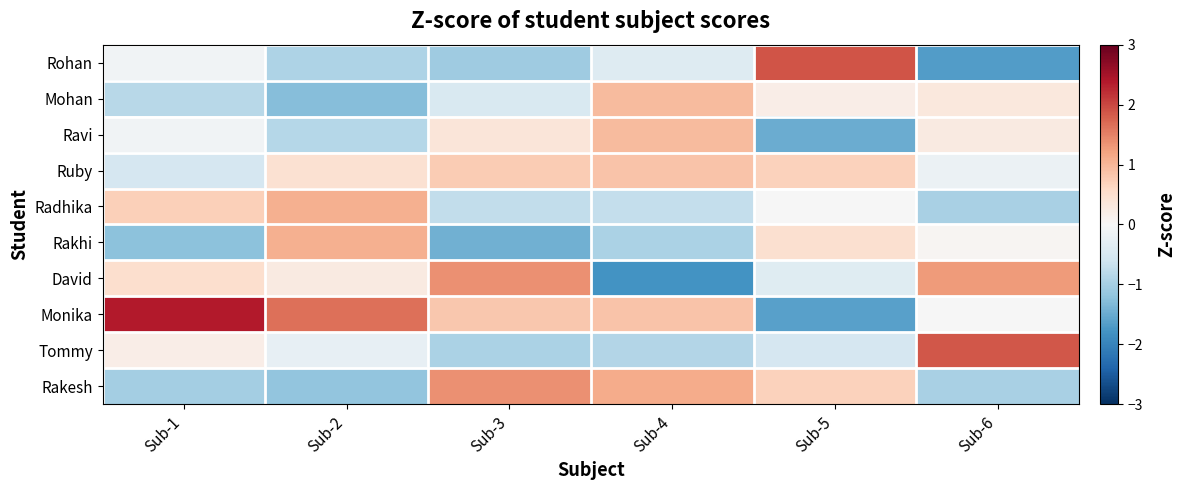

Reading right to left, what are all the values shown in this chart?

Rohan: Sub-6=-1.7	Sub-5=1.9	Sub-4=-0.4	Sub-3=-1.1	Sub-2=-0.9	Sub-1=-0.1
Mohan: Sub-6=0.3	Sub-5=0.2	Sub-4=0.9	Sub-3=-0.5	Sub-2=-1.3	Sub-1=-0.8
Ravi: Sub-6=0.3	Sub-5=-1.5	Sub-4=0.9	Sub-3=0.4	Sub-2=-0.8	Sub-1=-0.1
Ruby: Sub-6=-0.2	Sub-5=0.7	Sub-4=0.9	Sub-3=0.8	Sub-2=0.5	Sub-1=-0.5
Radhika: Sub-6=-1.0	Sub-5=-0.0	Sub-4=-0.7	Sub-3=-0.7	Sub-2=1.1	Sub-1=0.7
Rakhi: Sub-6=0.0	Sub-5=0.5	Sub-4=-1.0	Sub-3=-1.5	Sub-2=1.1	Sub-1=-1.2
David: Sub-6=1.3	Sub-5=-0.4	Sub-4=-1.8	Sub-3=1.4	Sub-2=0.3	Sub-1=0.5
Monika: Sub-6=-0.0	Sub-5=-1.6	Sub-4=0.9	Sub-3=0.8	Sub-2=1.7	Sub-1=2.4
Tommy: Sub-6=1.9	Sub-5=-0.5	Sub-4=-0.9	Sub-3=-1.0	Sub-2=-0.2	Sub-1=0.2
Rakesh: Sub-6=-1.0	Sub-5=0.7	Sub-4=1.1	Sub-3=1.4	Sub-2=-1.2	Sub-1=-1.0